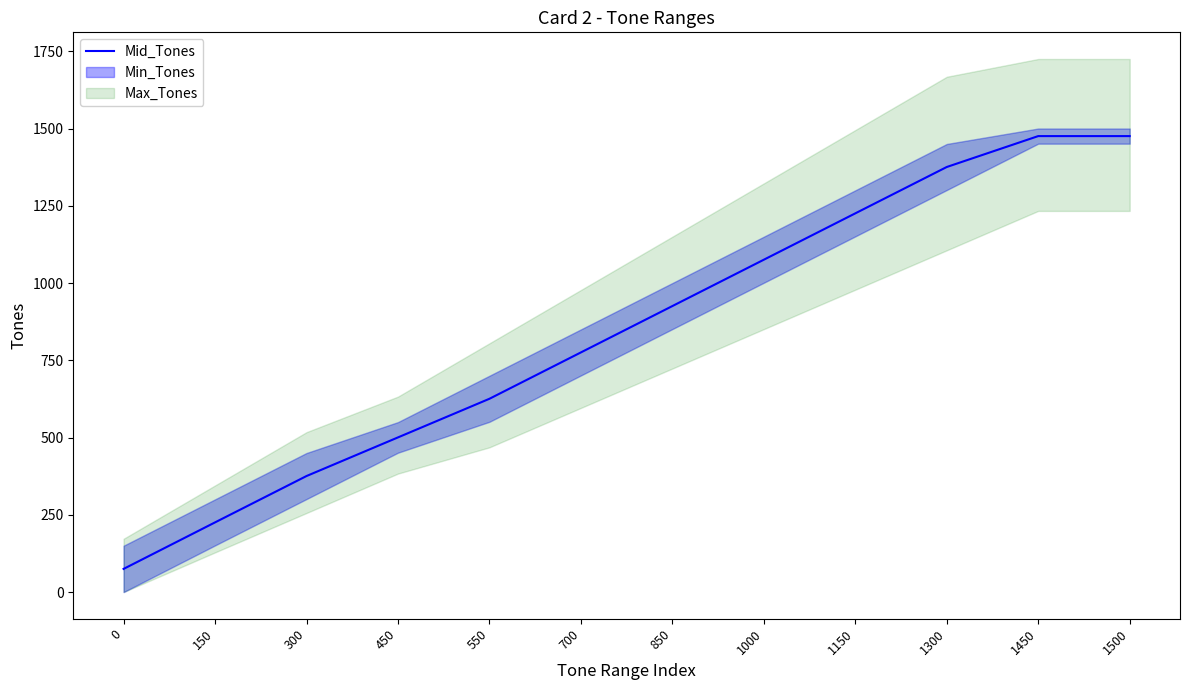

Between 450 and 1150, which is larger?

1150